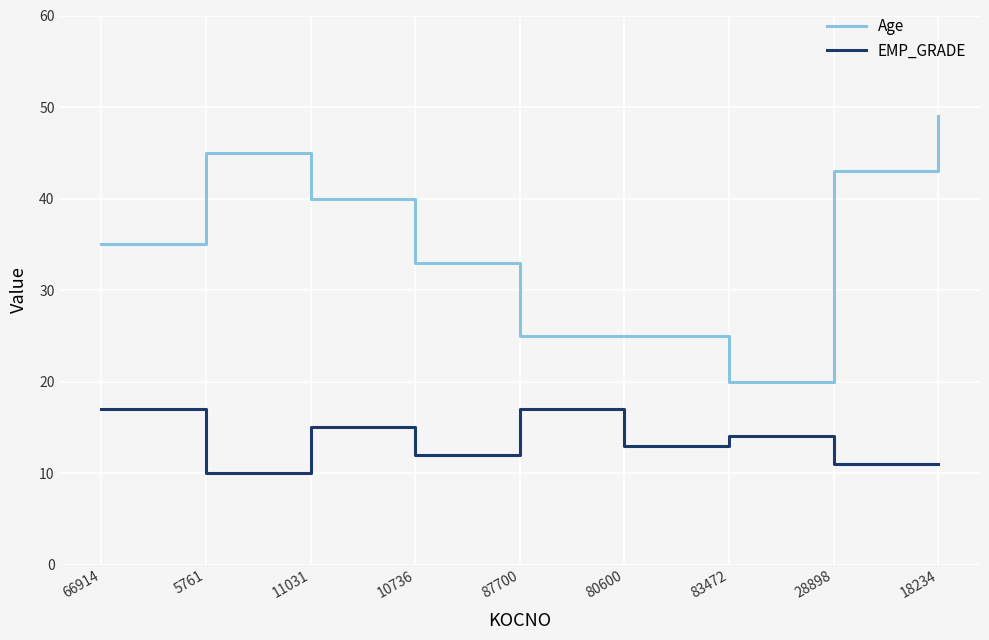

How many lines are shown in the chart?

2